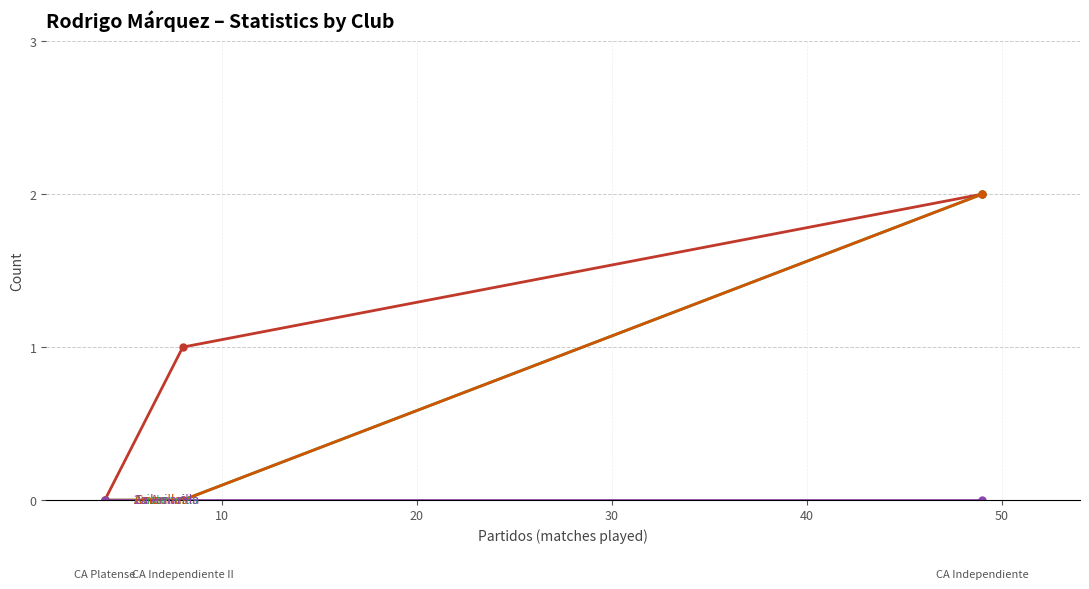

True or false: Goles has a value of 0 at 20.

True